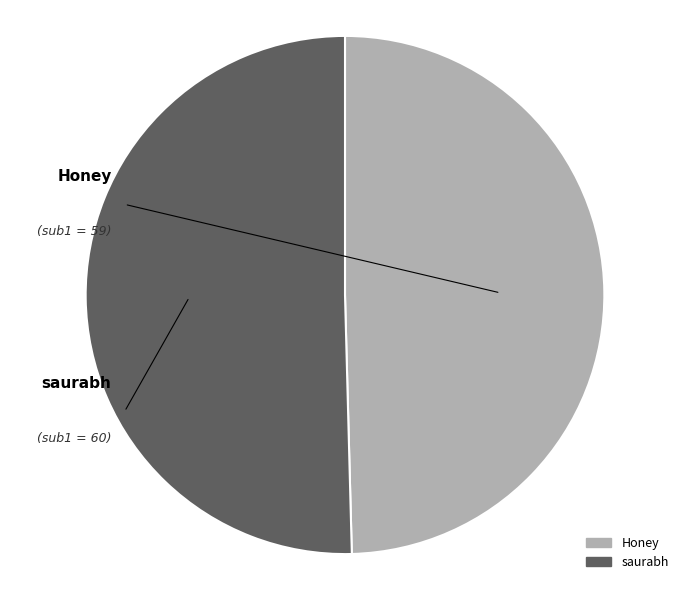

Combined, do saurabh and Honey account for over 50%?

Yes